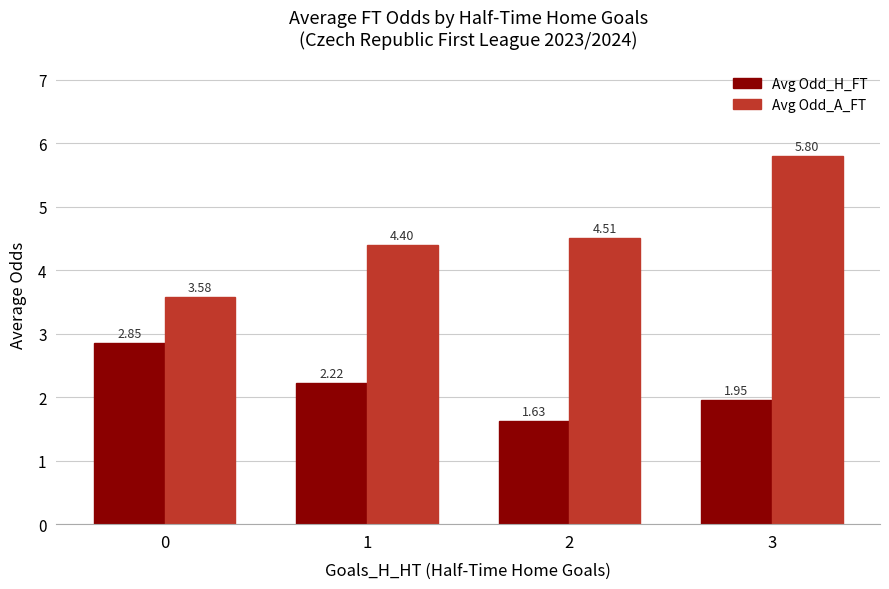

What are all the series names shown in the legend?

Avg Odd_H_FT, Avg Odd_A_FT